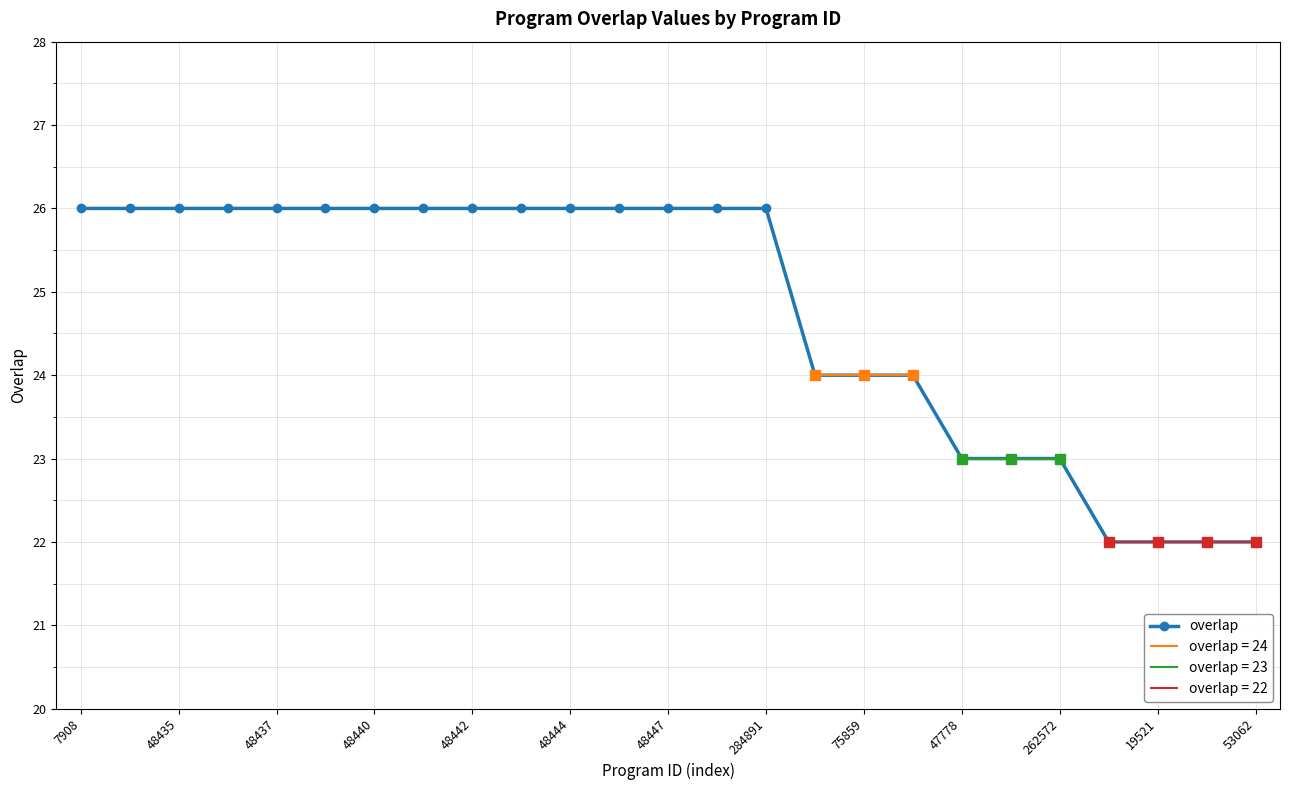

Which label corresponds to the largest value in the chart?

7908